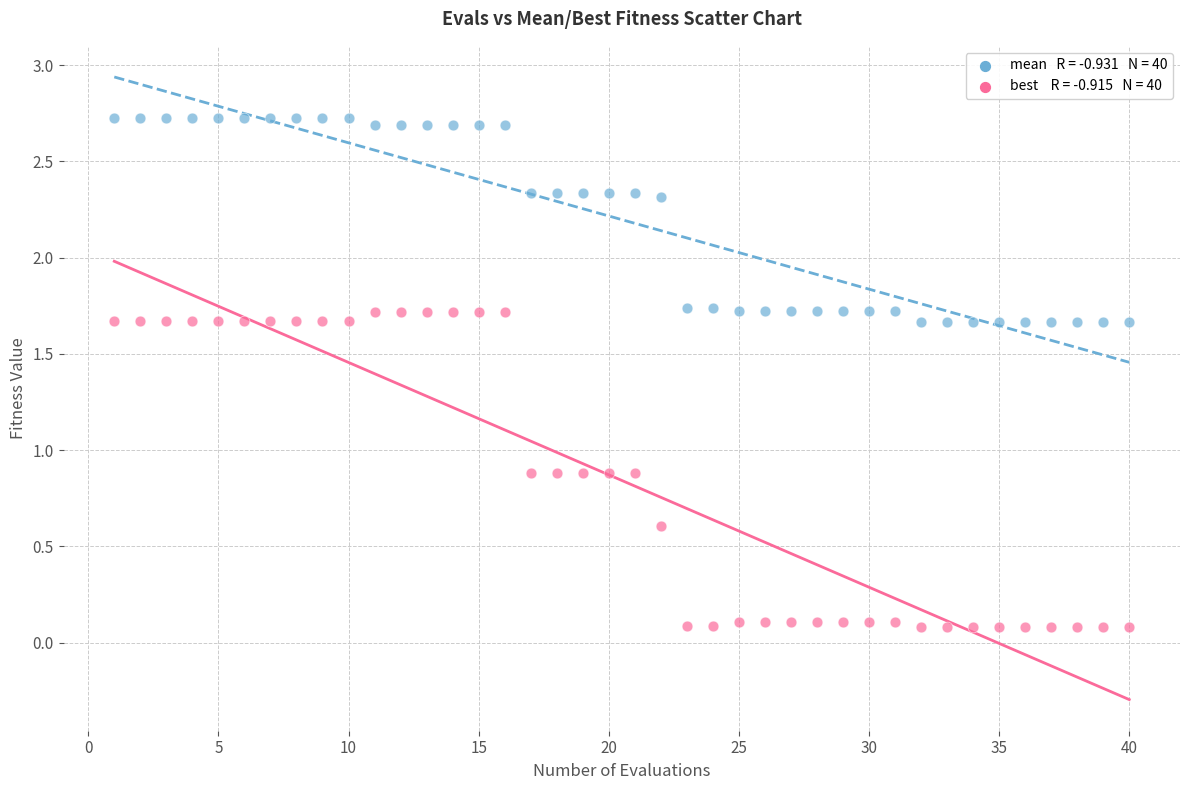

Across all data points, what is the range of Y values (max minus min)?

2.6